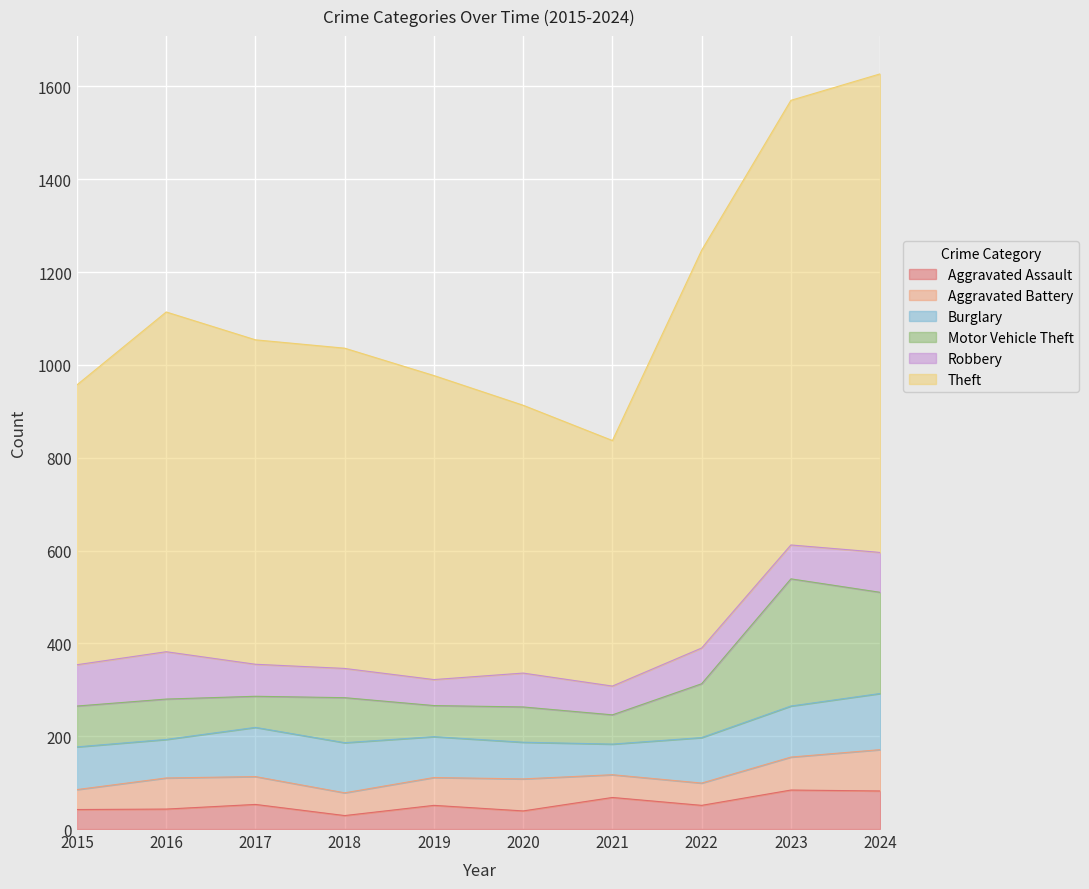

What is the average value of the Aggravated Assault series?

54